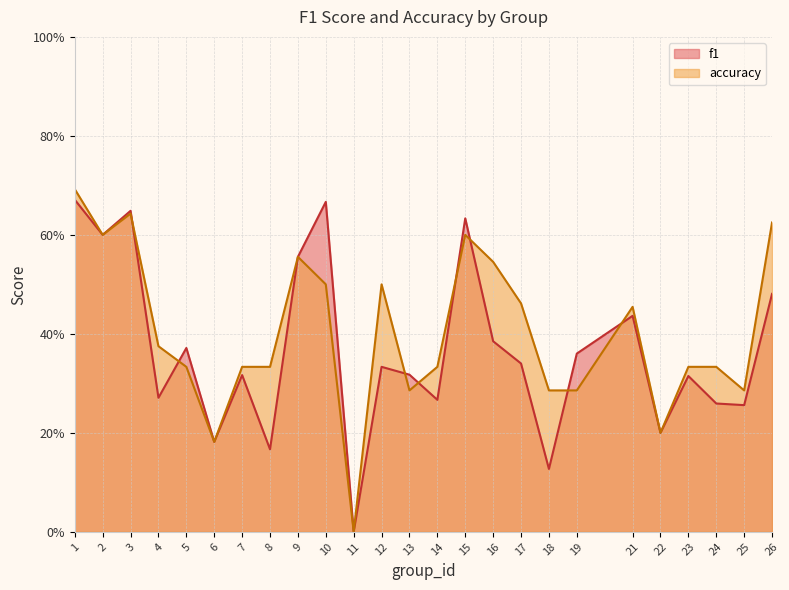

What is the value of the f1 point at the 20th from the left?

0.4